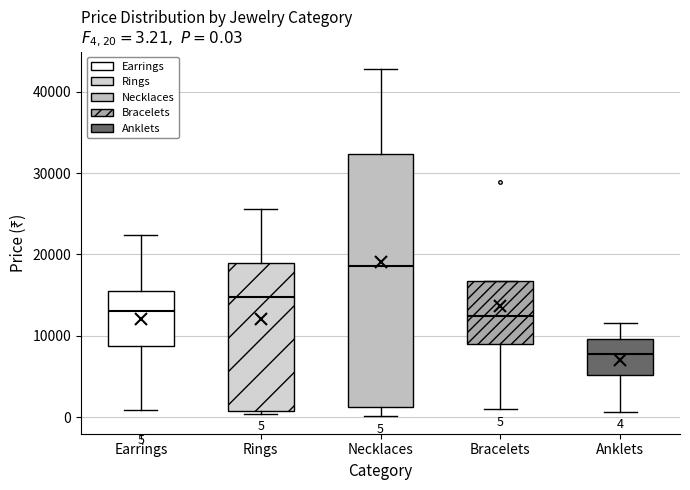

Which box has the lowest median line?

Anklets